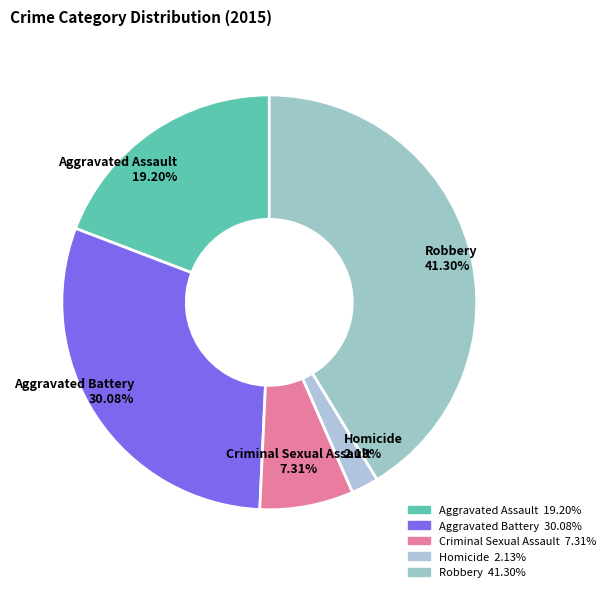

To the nearest percent, what is the combined percentage of Aggravated Assault and Homicide?

21%